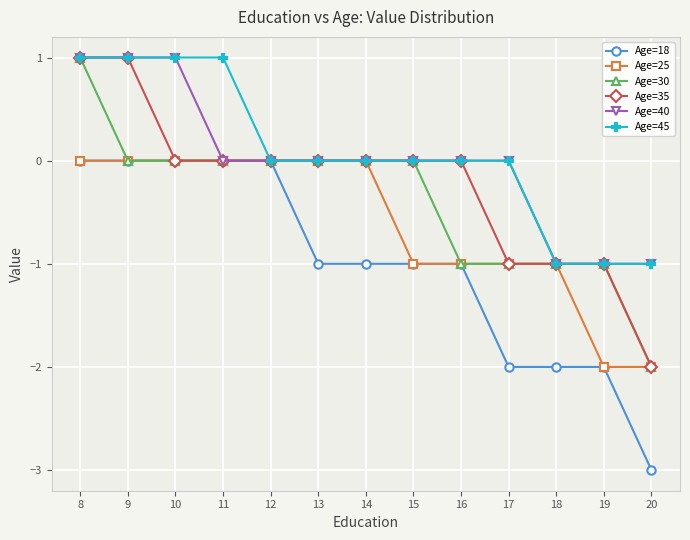

What is the minimum value for Age=18?

-3